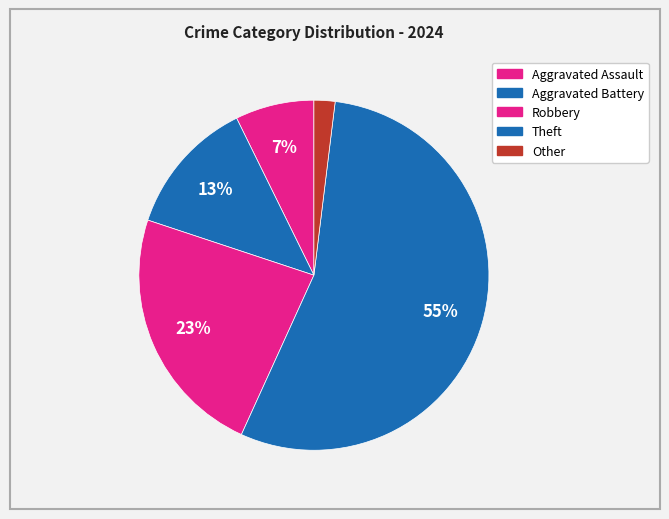

How many slices are in this pie chart?

5